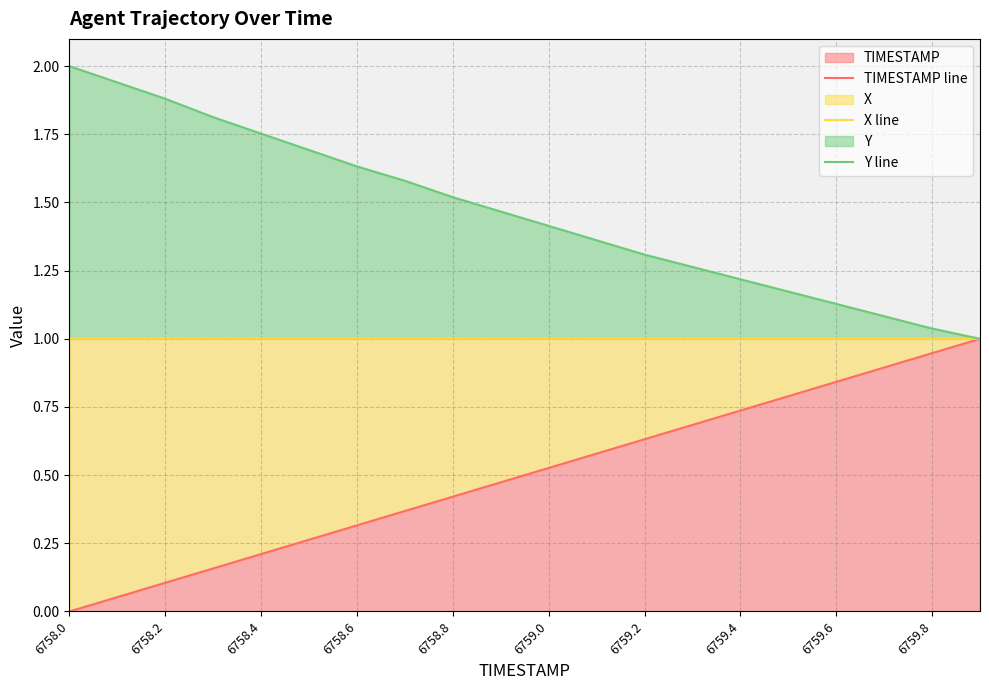

Reading left to right, transcribe all the data shown in this chart.

TIMESTAMP line: 0.0	0.1	0.1	0.2	0.2	0.3	0.3	0.4	0.4	0.5	0.5	0.6	0.6	0.7	0.7	0.8	0.8	0.9	0.9	1.0
X line: 1.0	1.0	1.0	1.0	1.0	1.0	1.0	1.0	1.0	1.0	1.0	1.0	1.0	1.0	1.0	1.0	1.0	1.0	1.0	1.0
Y line: 2.0	1.9	1.9	1.8	1.8	1.7	1.6	1.6	1.5	1.5	1.4	1.4	1.3	1.3	1.2	1.2	1.1	1.1	1.0	1.0